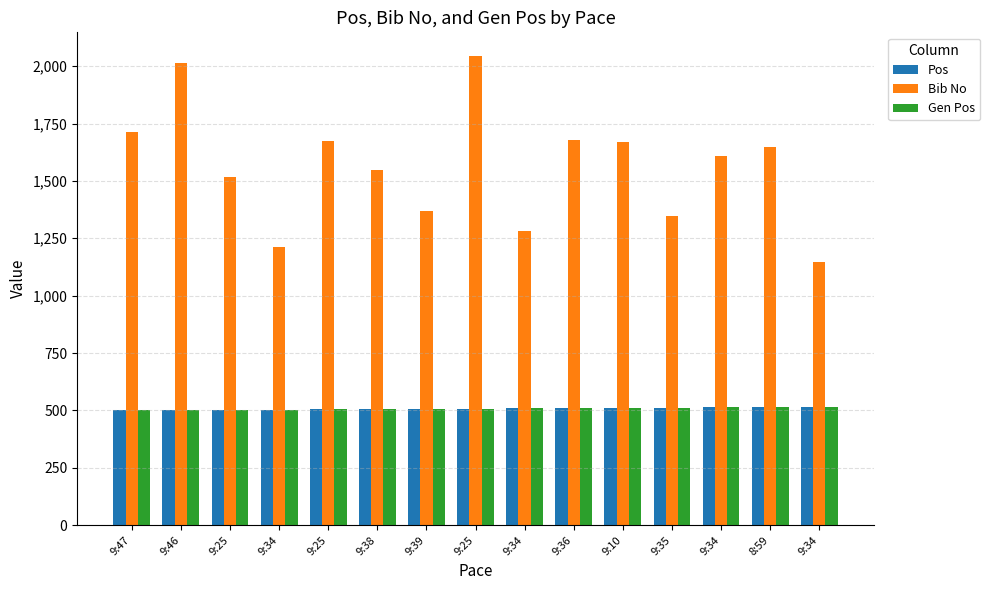

How many categories are shown in the chart?

15